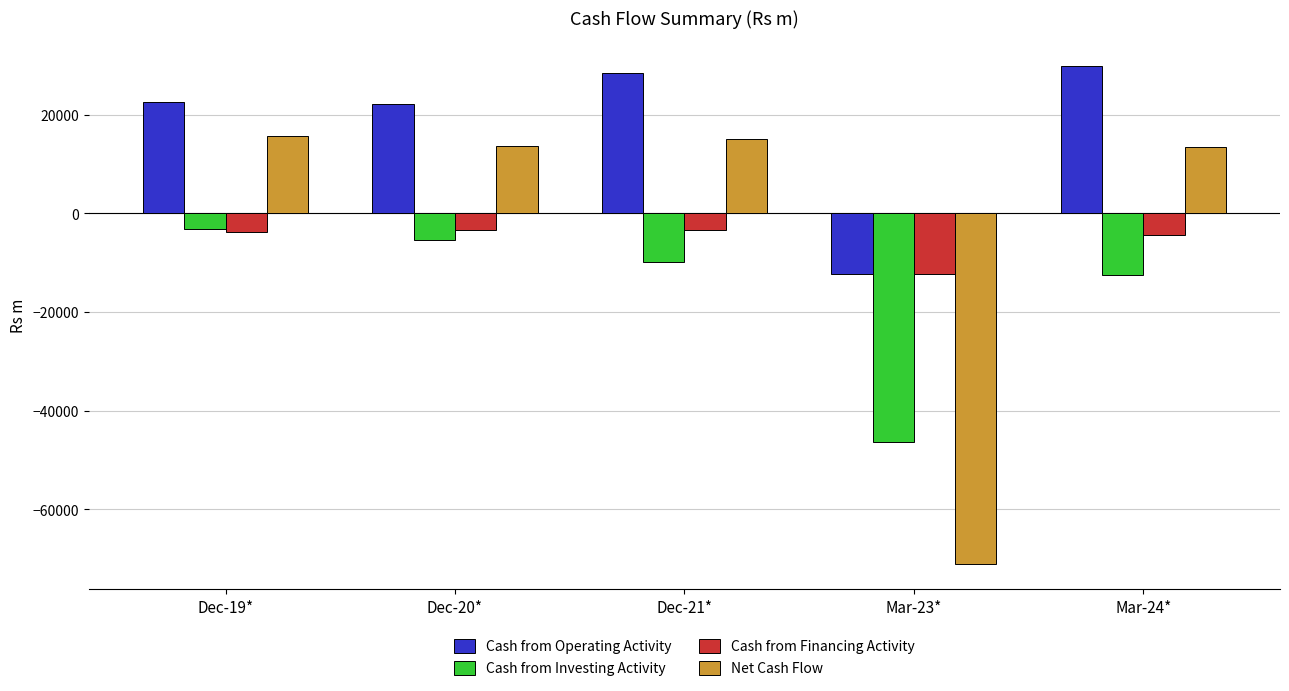

Which series has the widest spread of values?

Net Cash Flow